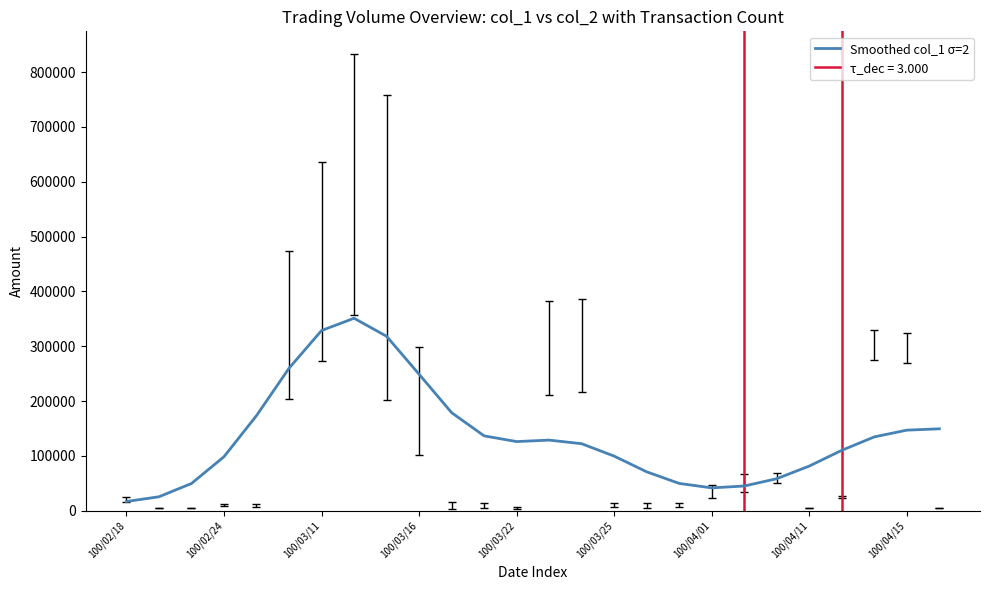

How many distinct data groups are displayed?

1